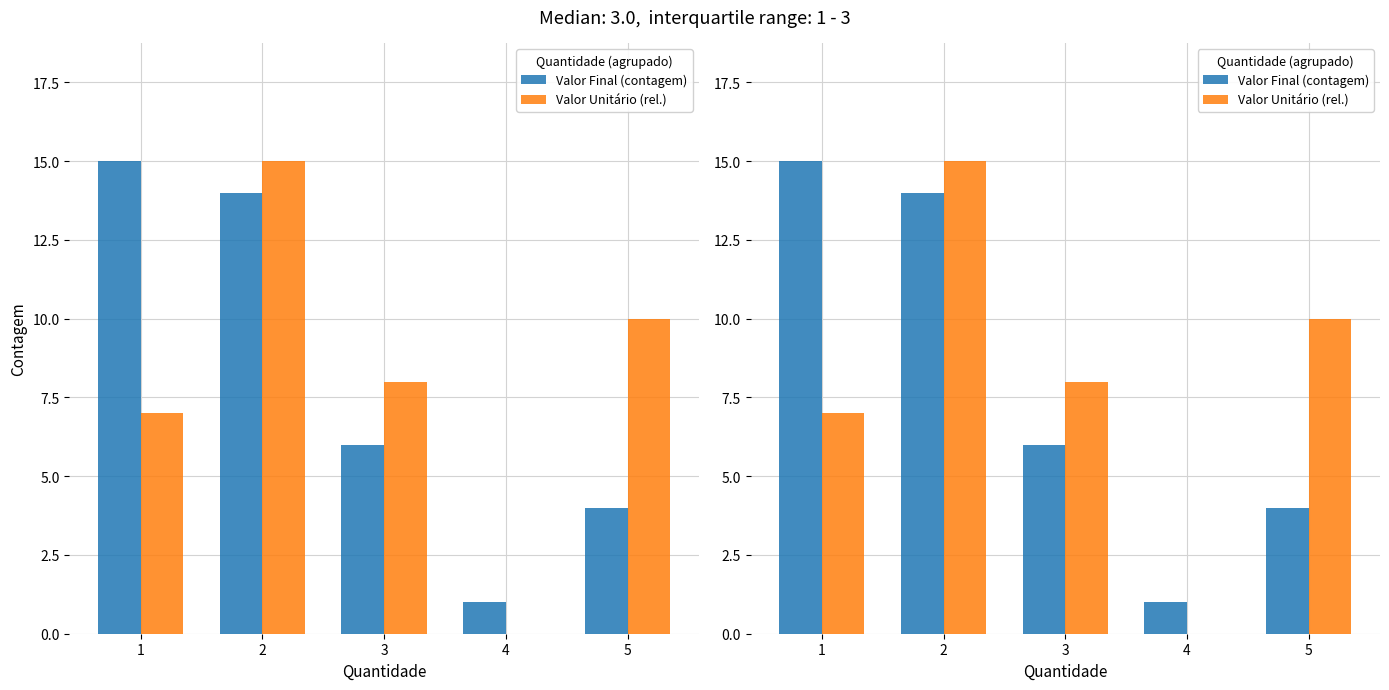

Are the bars horizontal?

No